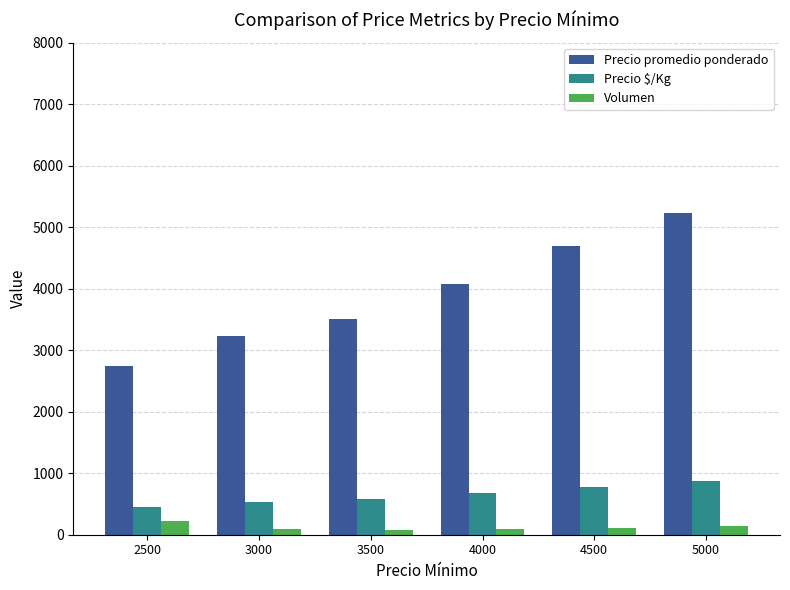

Which category has the highest value in the Precio promedio ponderado series?

5000